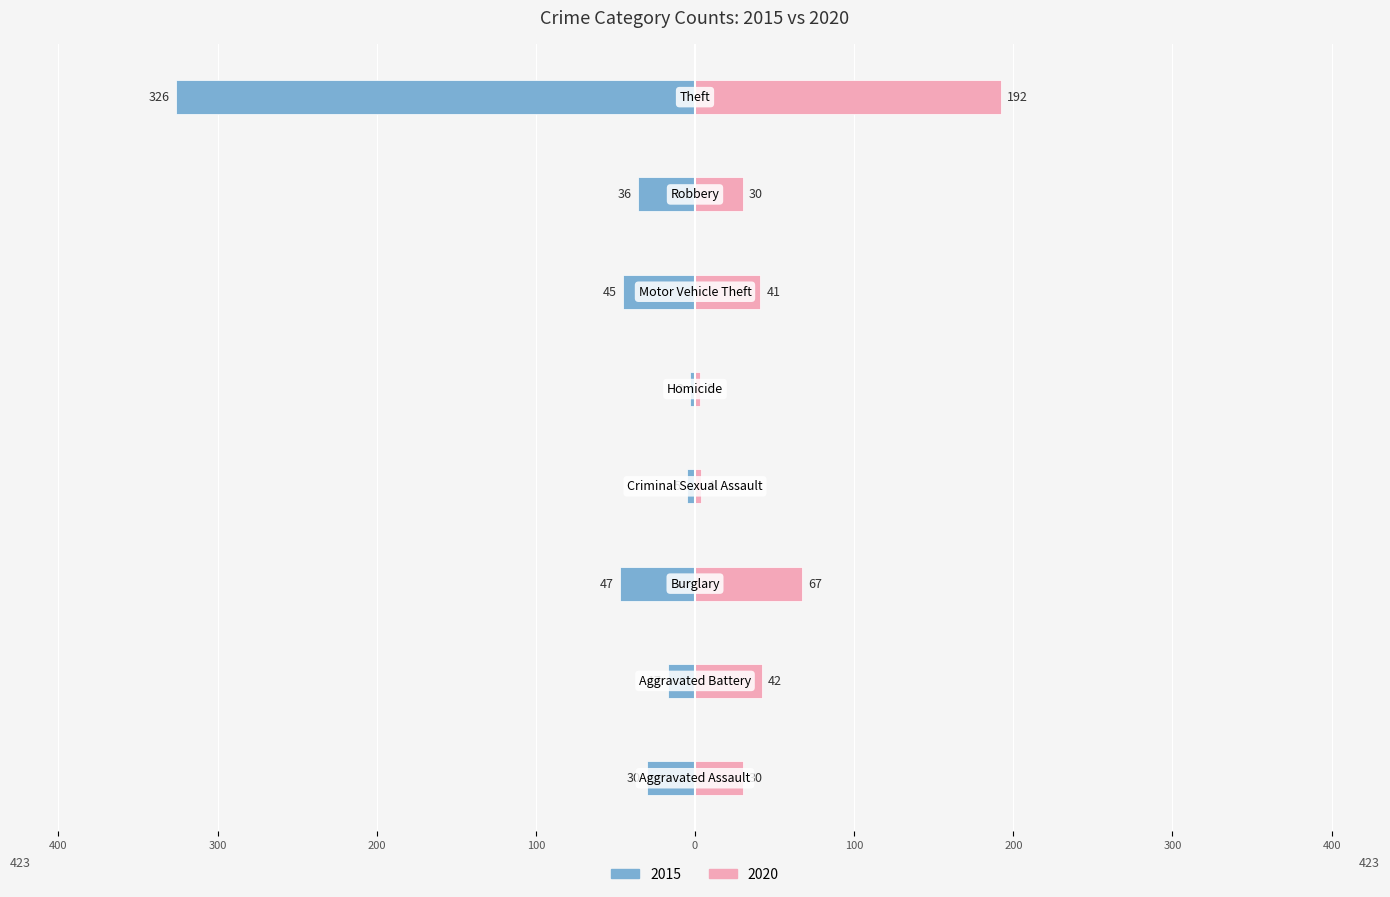

At how many categories does at least one series exceed 95?

1